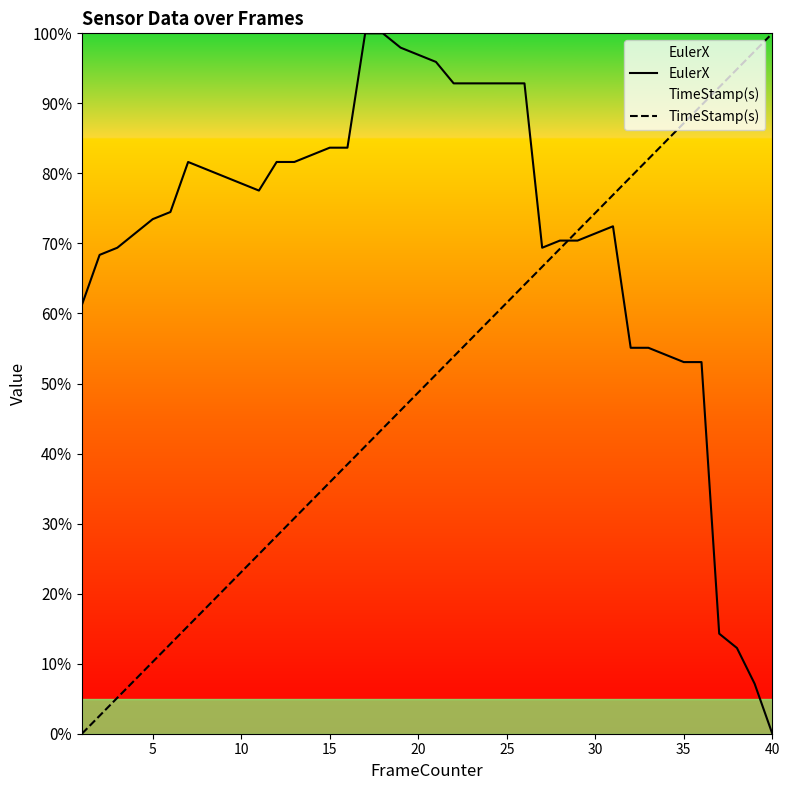

Which series ends up on top after the final intersection of EulerX and TimeStamp(s)?

TimeStamp(s)